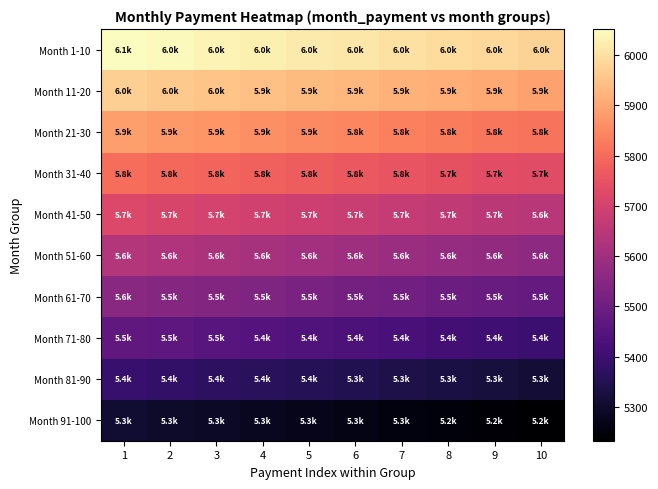

Which series has the largest range (max minus min)?

Month 1-10